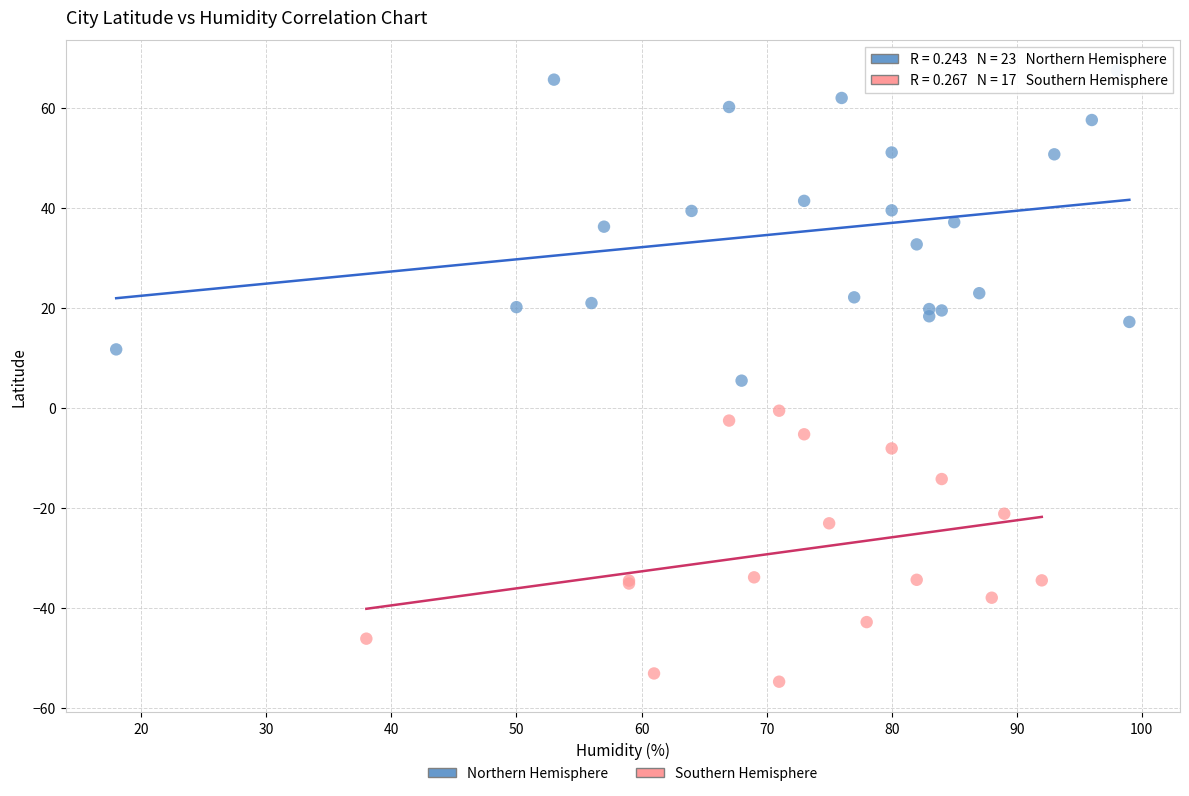

Which series reaches the maximum Y coordinate?

Northern Hemisphere